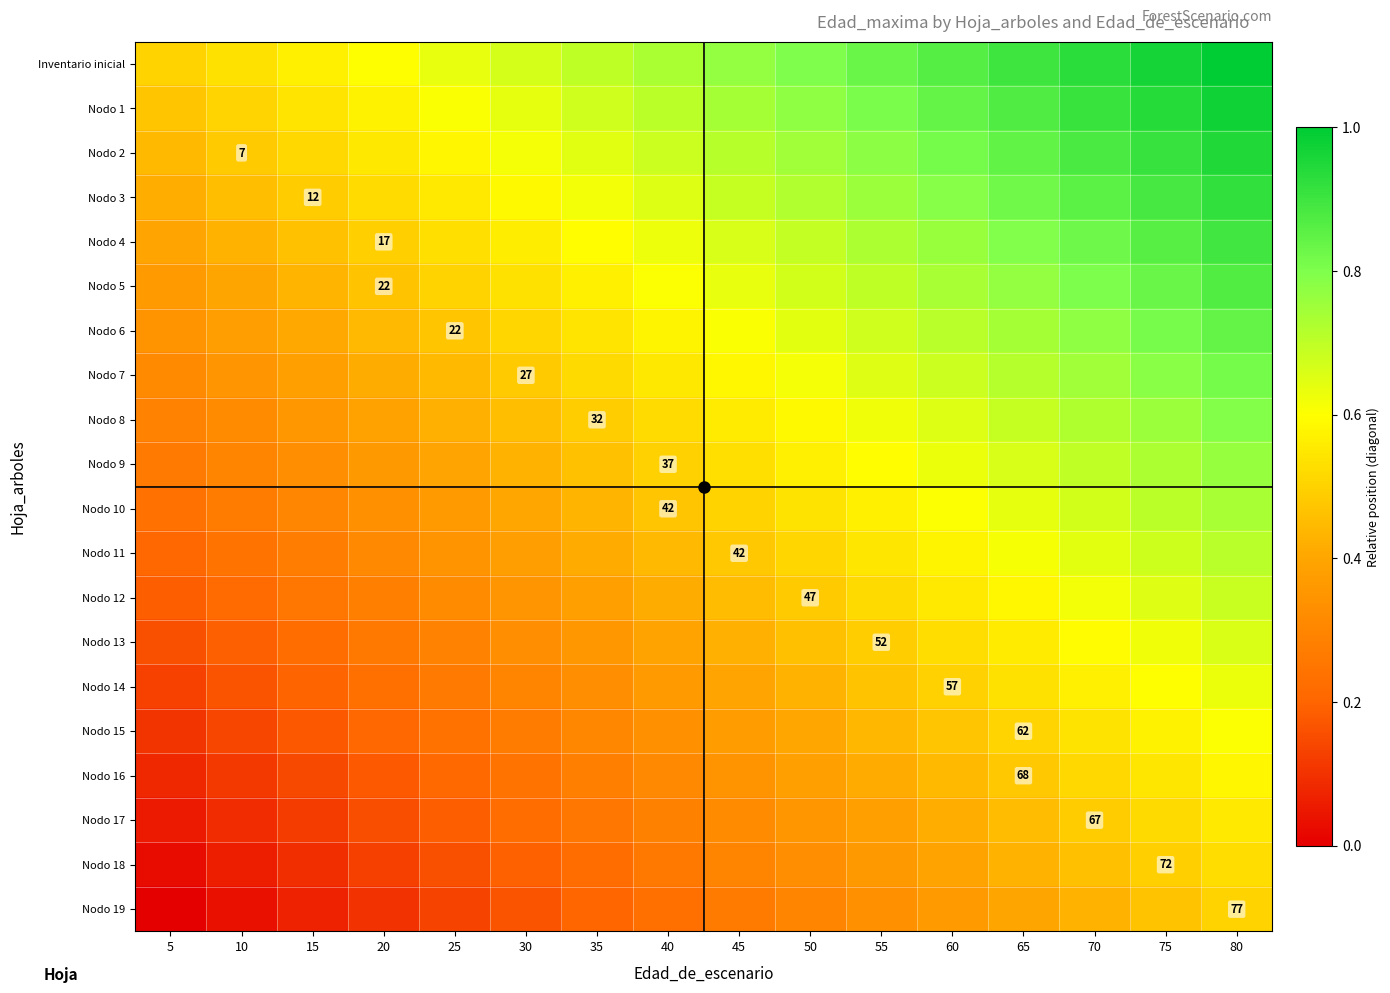

What is the difference between the maximum and minimum values in the Nodo 6 series?

0.5